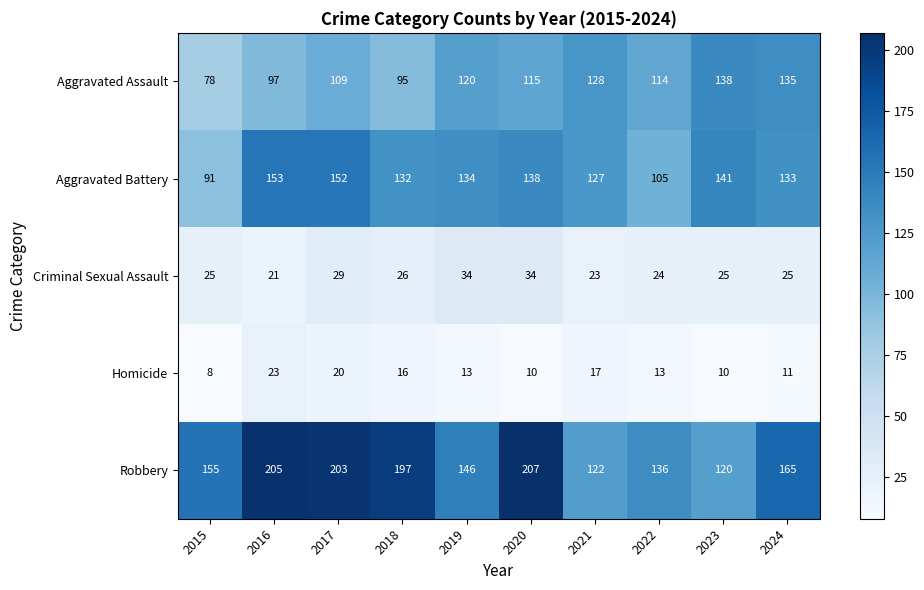

Which series changed the most between 2016 and 2022?

Robbery